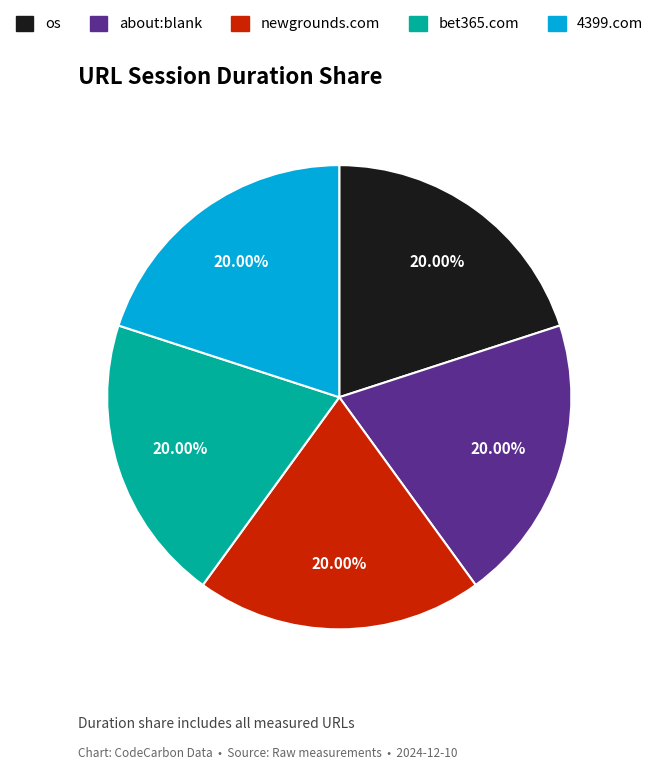

Does any single category account for the majority?

No